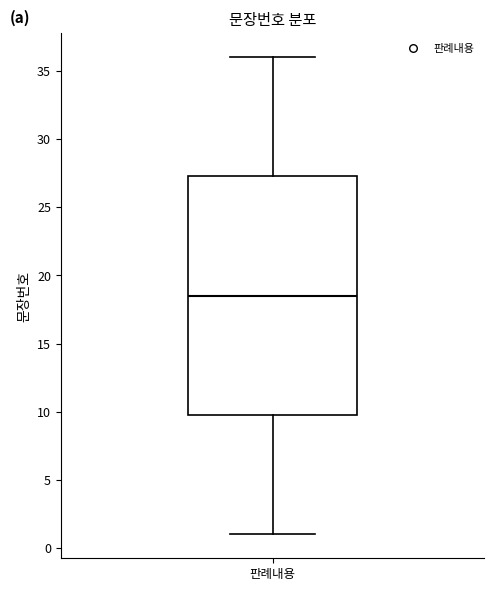

Where does the upper whisker of the box for 판례내용 end on the y-axis? The values are not printed on the chart, so give them approximately, as read against the axis.

36.0